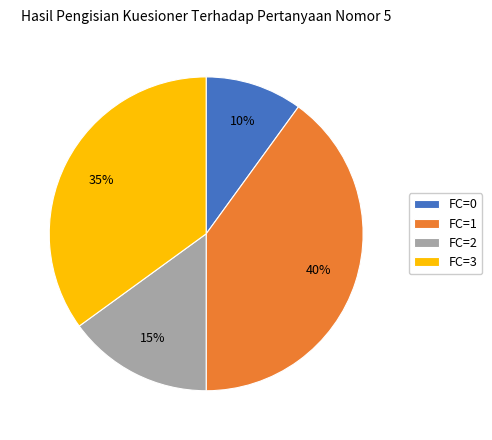

Count the number of slices in the pie.

4